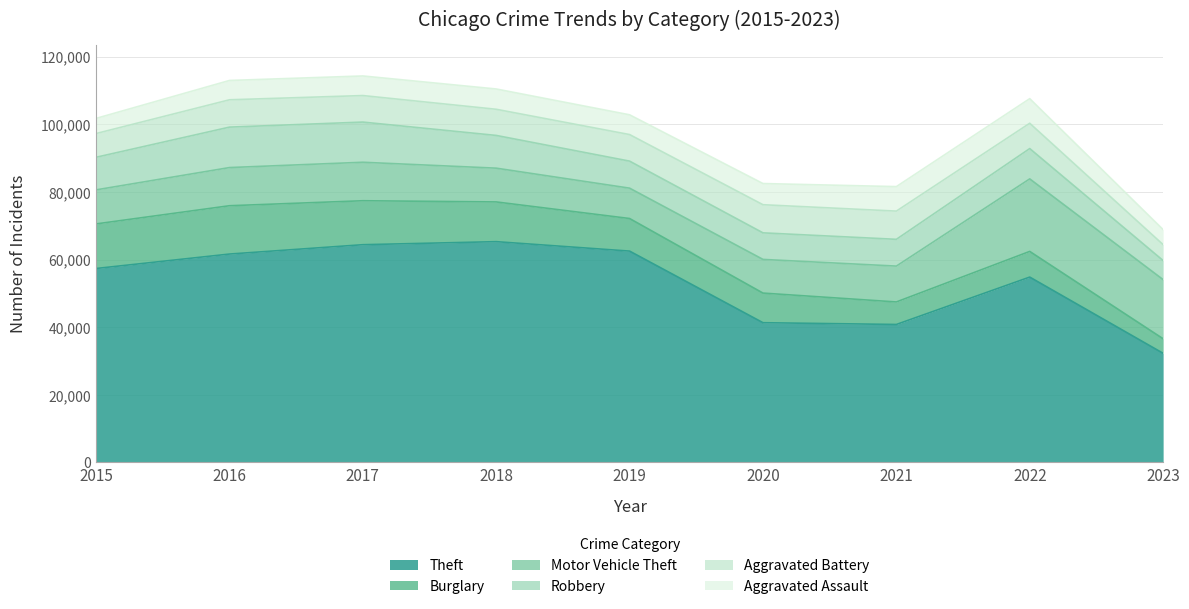

Which series has the largest range (max minus min)?

Theft